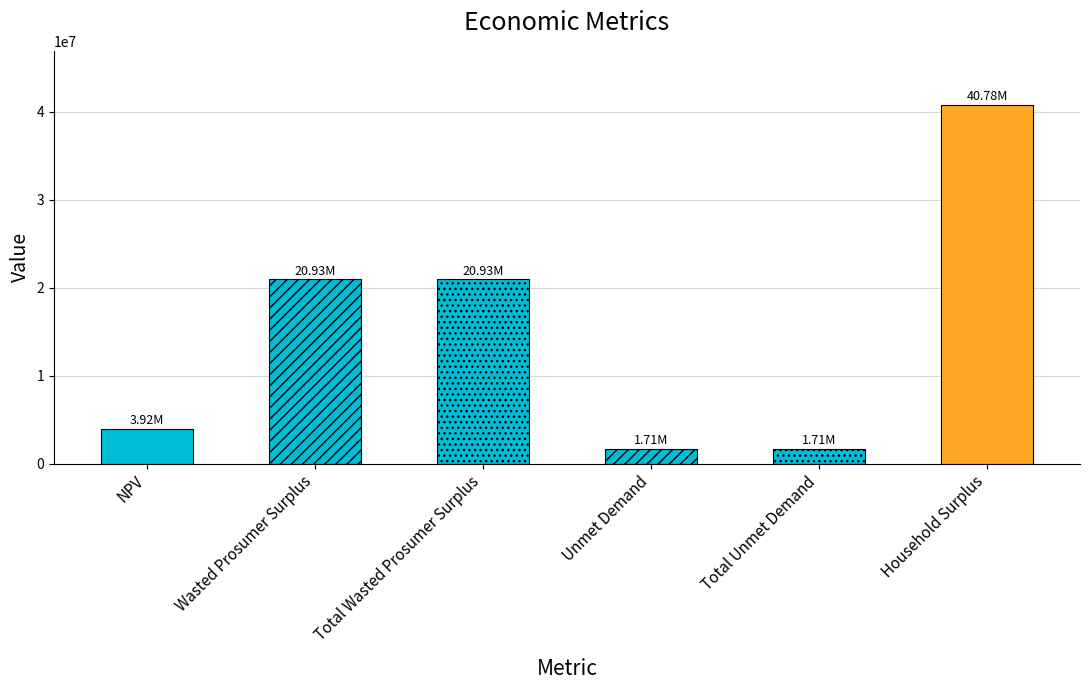

What is the label of the 5th bar from the right?

Wasted Prosumer Surplus